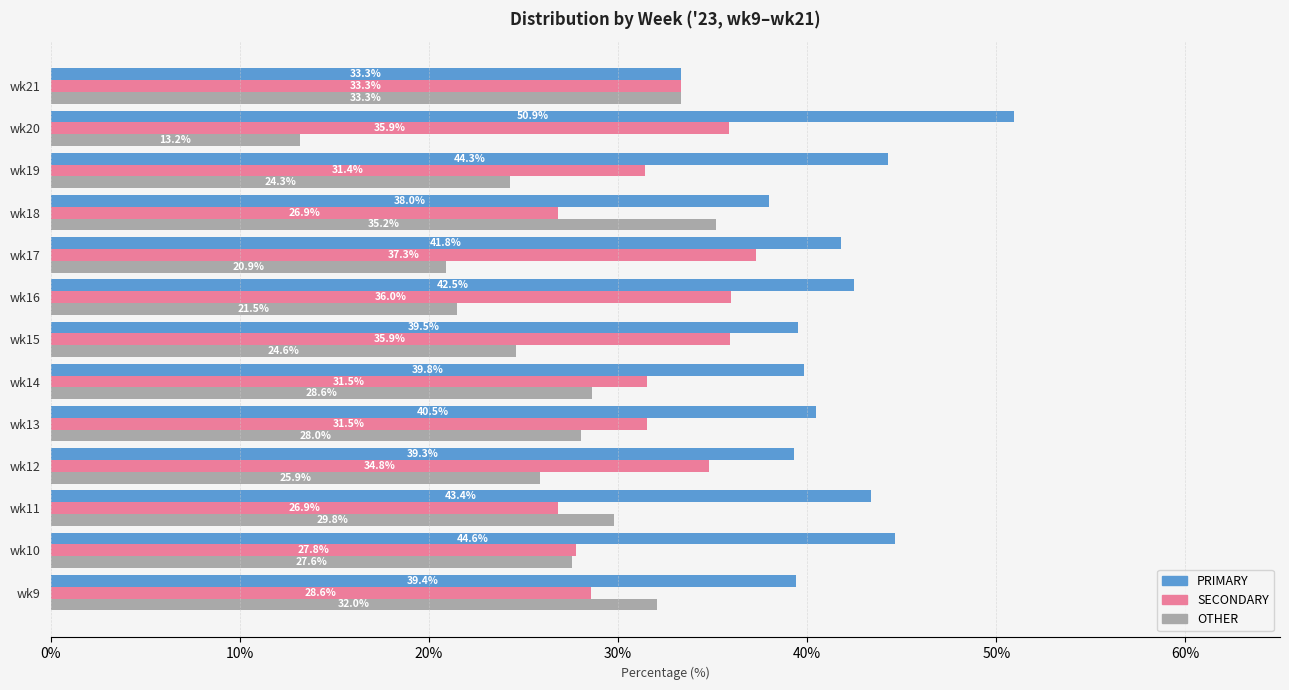

True or false: SECONDARY has a value of 36.0 at wk16.

True